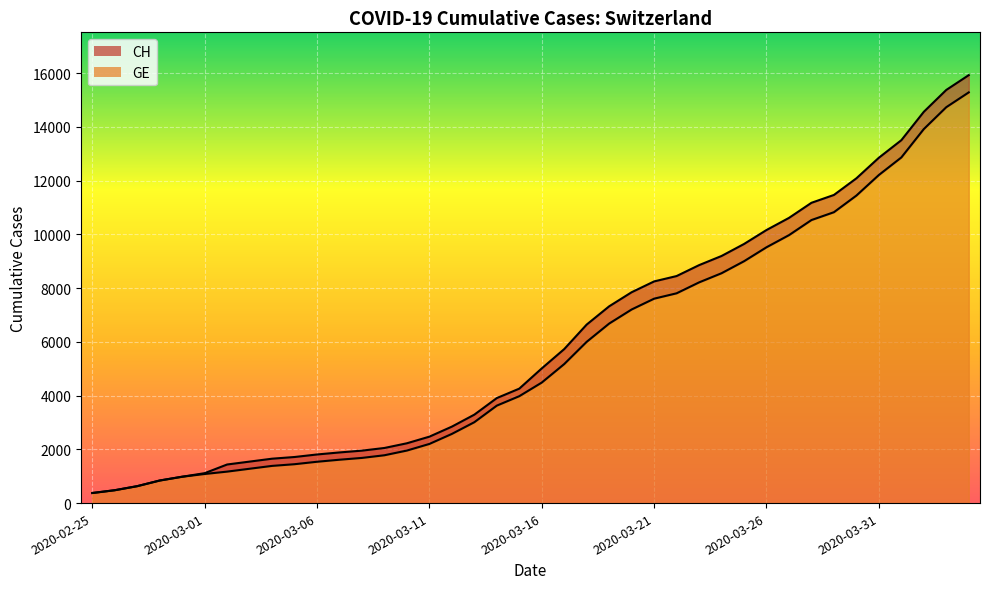

What is the difference between the maximum and minimum values in the CH series?

15551